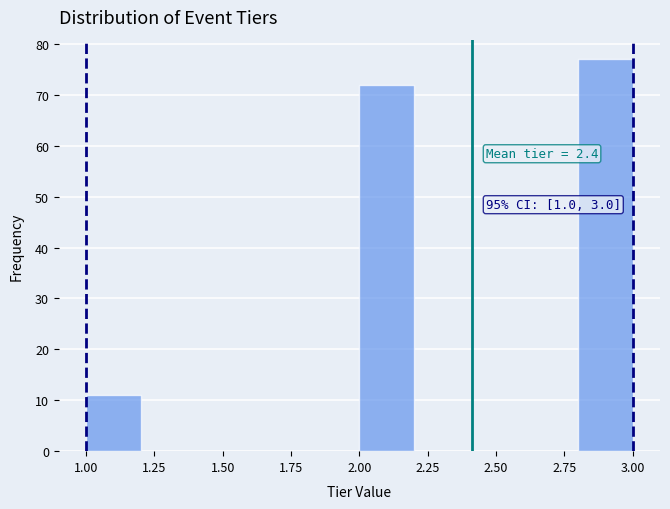

Which range on the x-axis has the tallest bar?

2.8 to 3.0